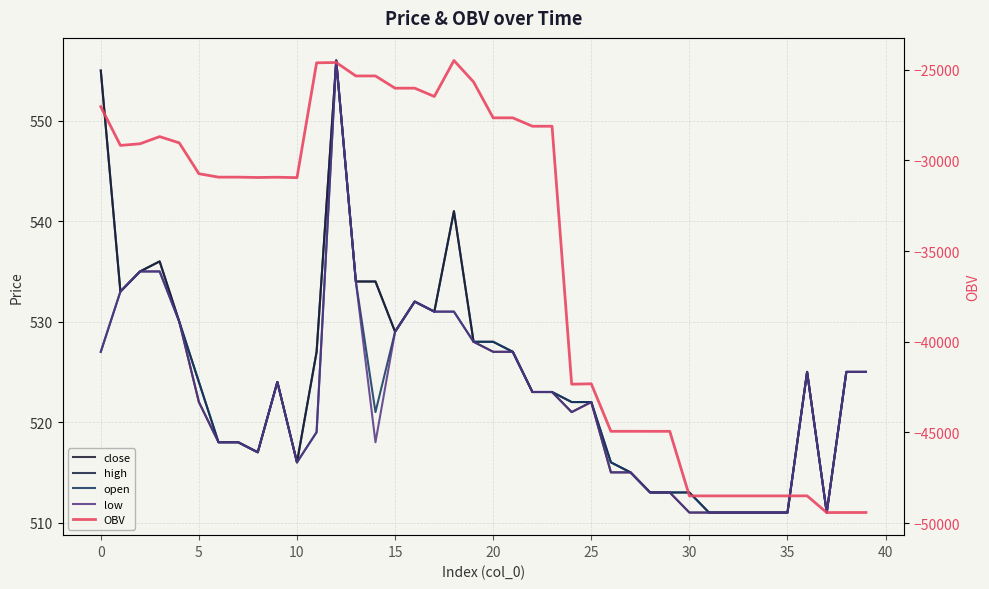

How many values in the OBV series exceed -30921?

19